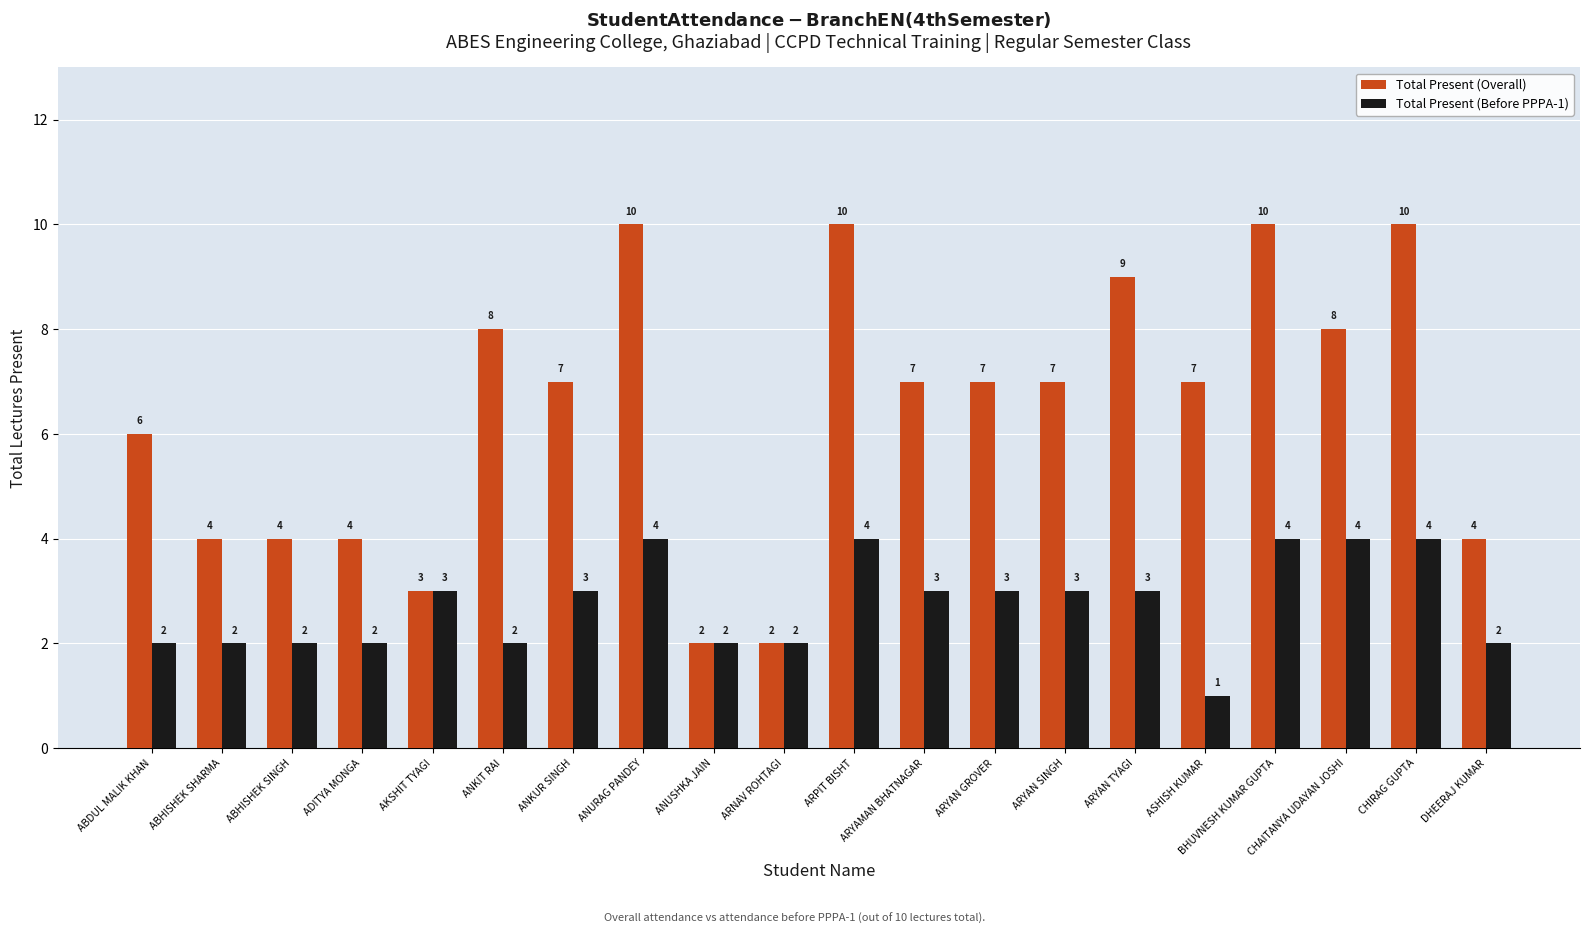

Which category has the lowest value in the Total Present (Before PPPA-1) series?

ASHISH KUMAR